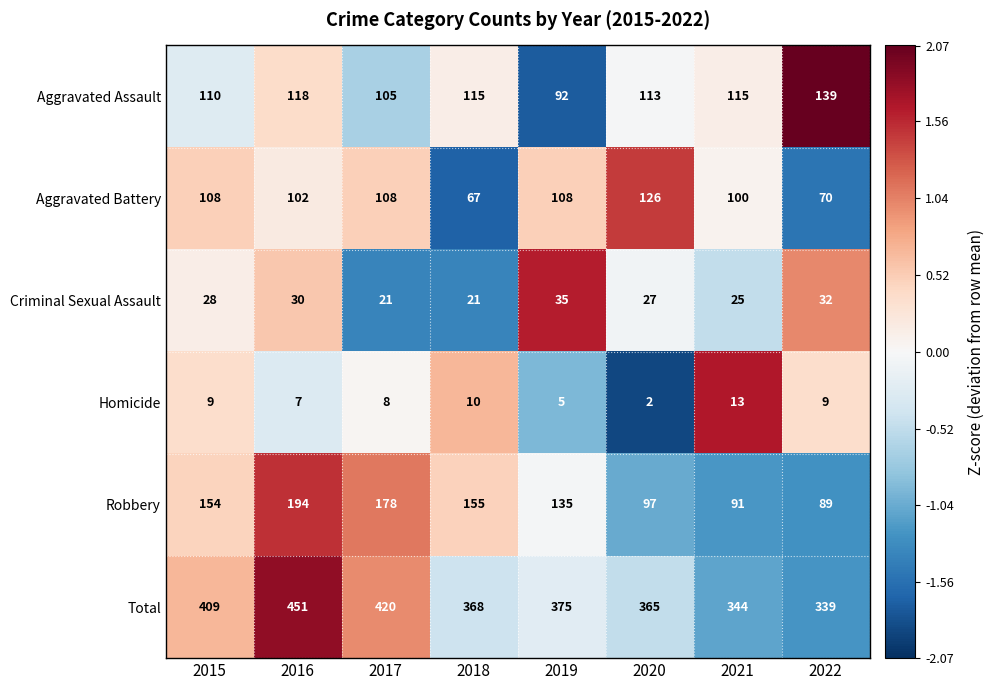

Between 2020 and 2021, which series saw the biggest shift?

Aggravated Battery